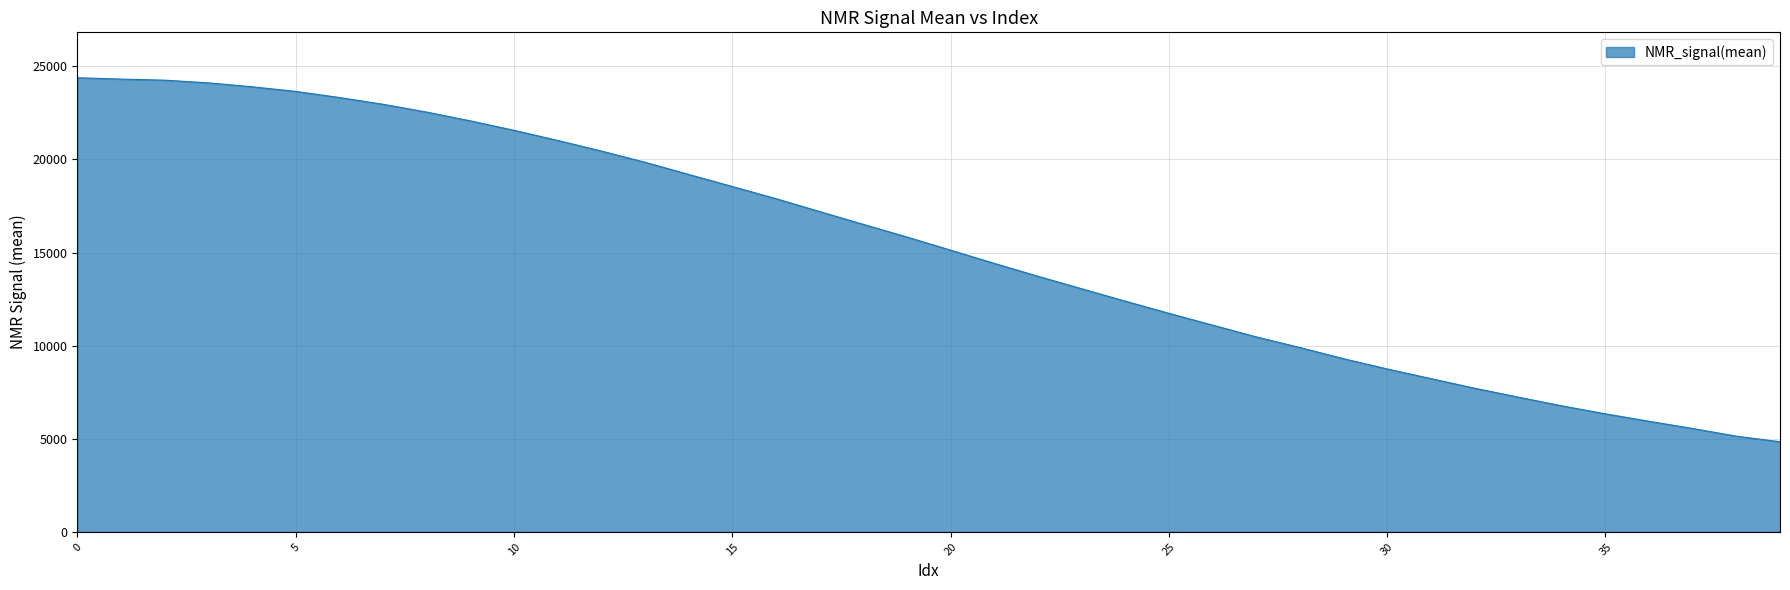

What is the sum of all values?

611418.2